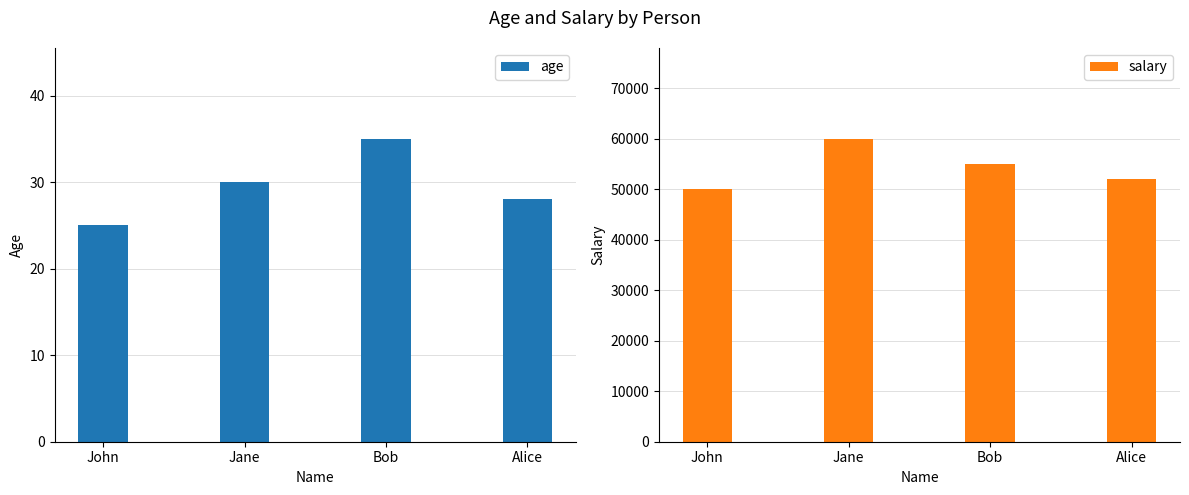

What value does the salary series have at Alice, to the nearest 10?

52000